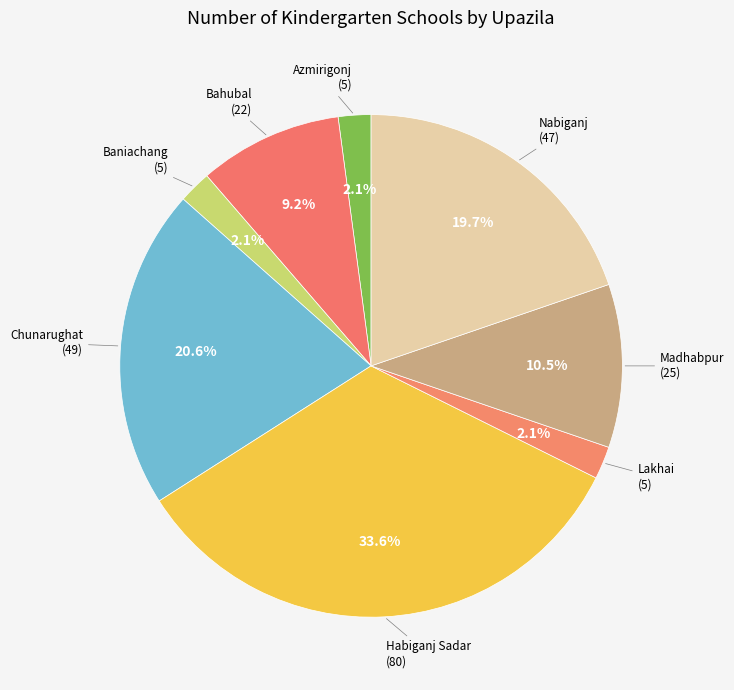

How many slices are in this pie chart?

8